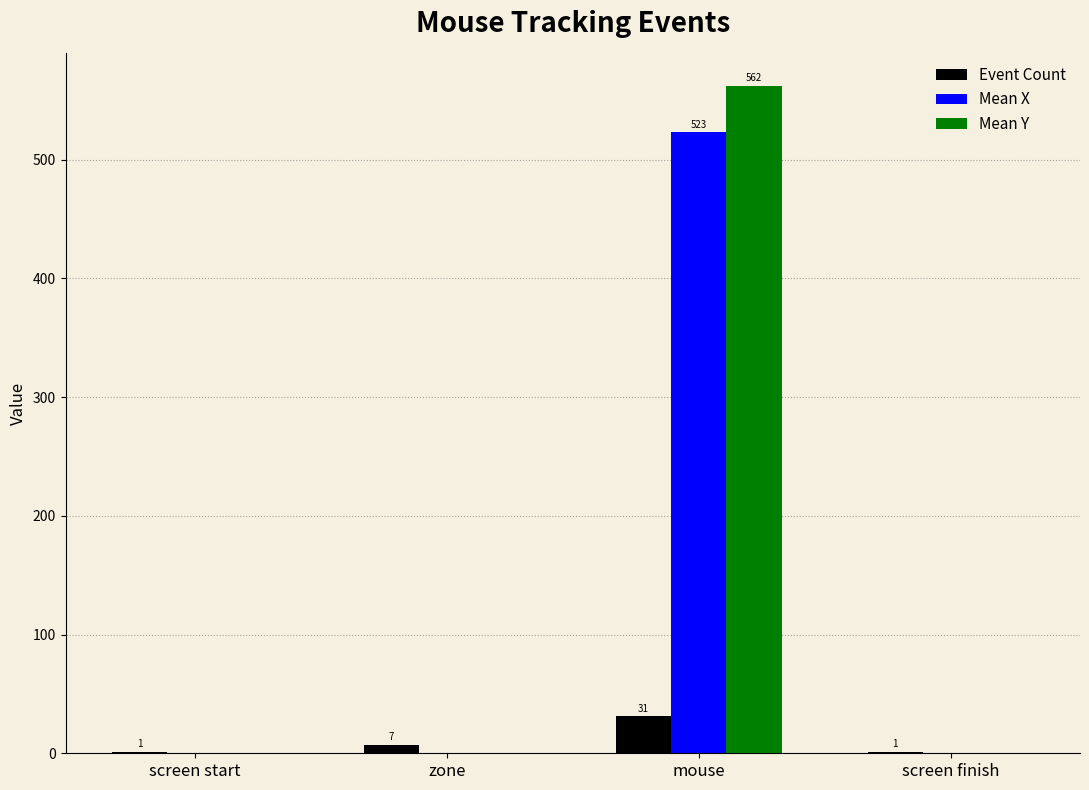

Which series changed the most between screen start and zone?

Event Count